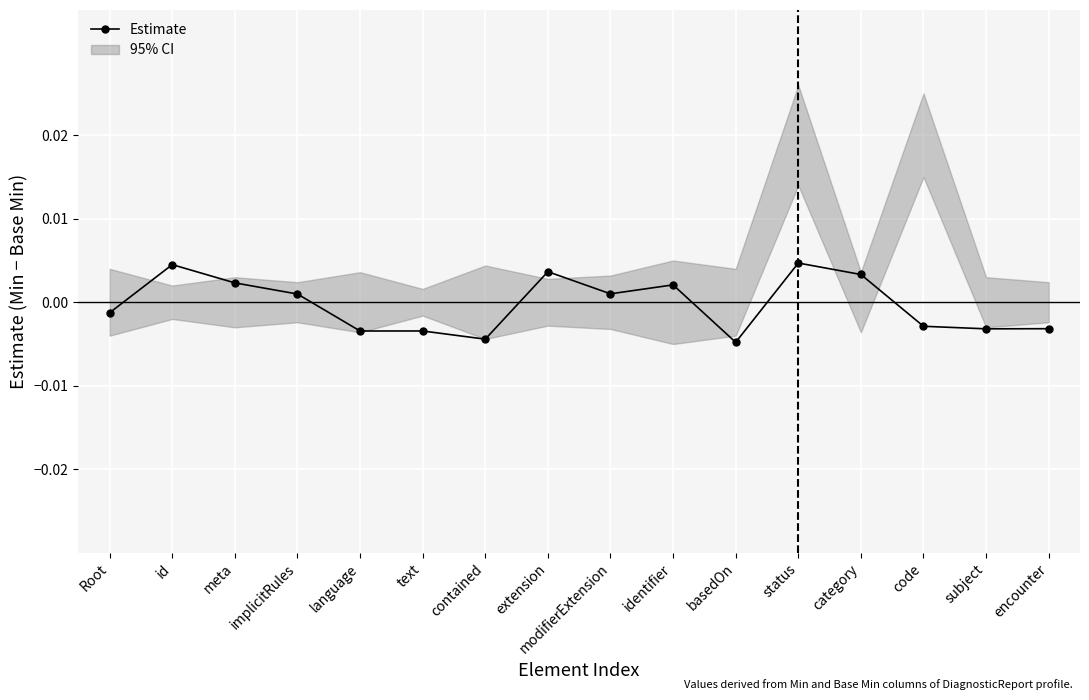

What is the label of the 13th point from the left?

category